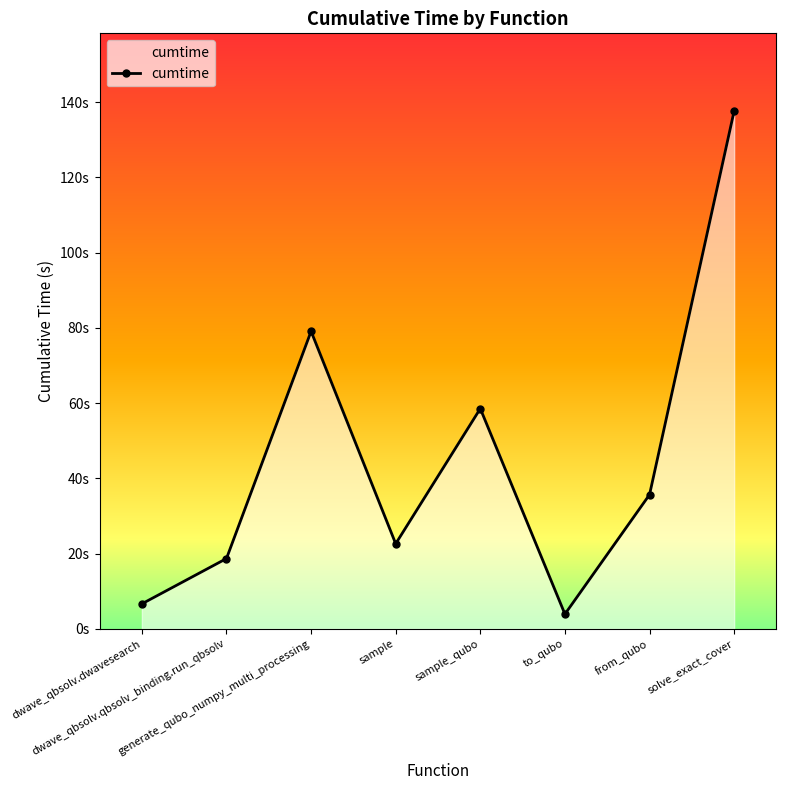

What is the change in value from dwave_qbsolv.qbsolv_binding.run_qbsolv to to_qubo?

-14.8